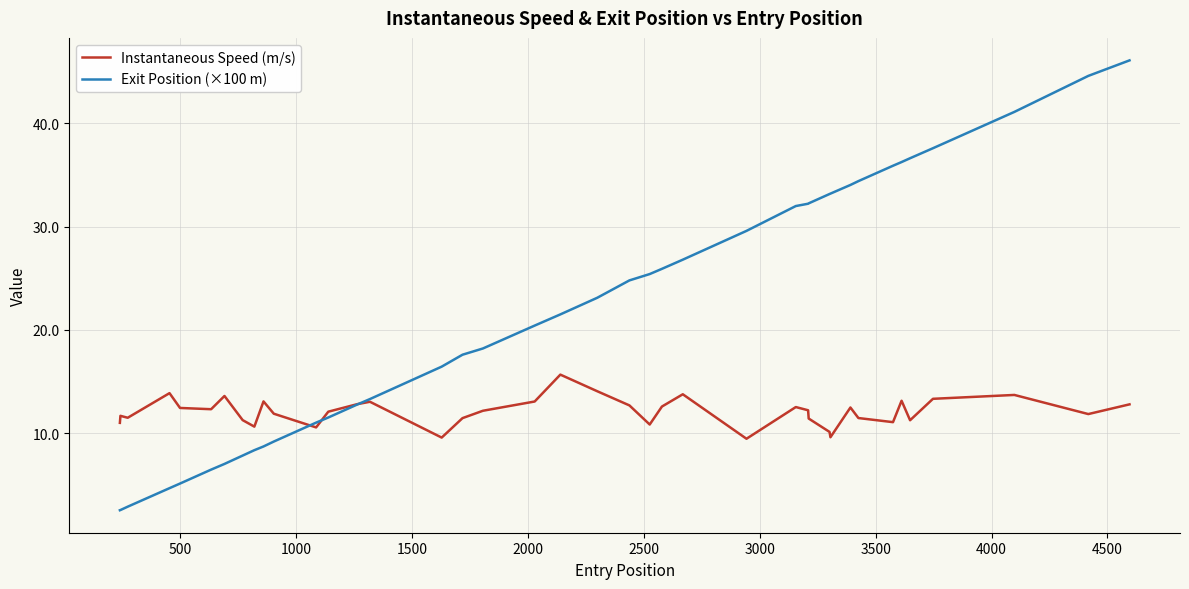

How many lines are shown in the chart?

2